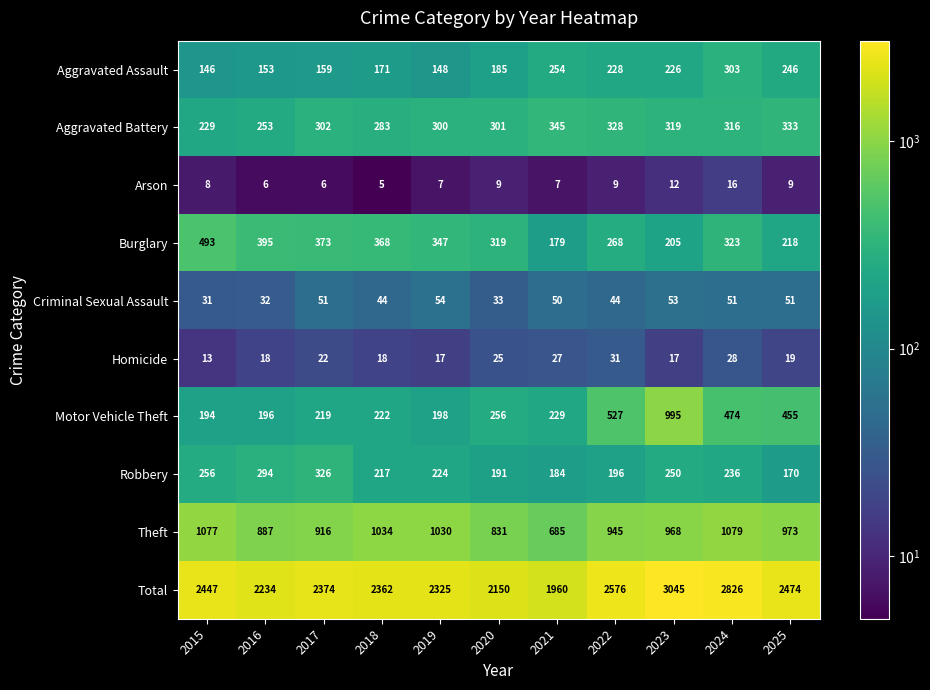

What is the greatest value displayed?

3045